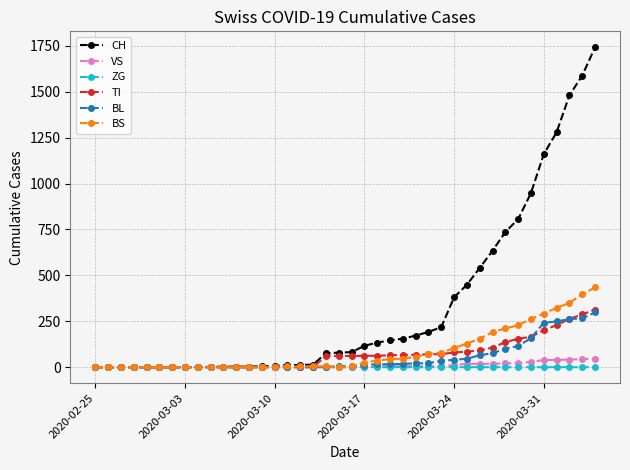

Which series has the largest range (max minus min)?

CH